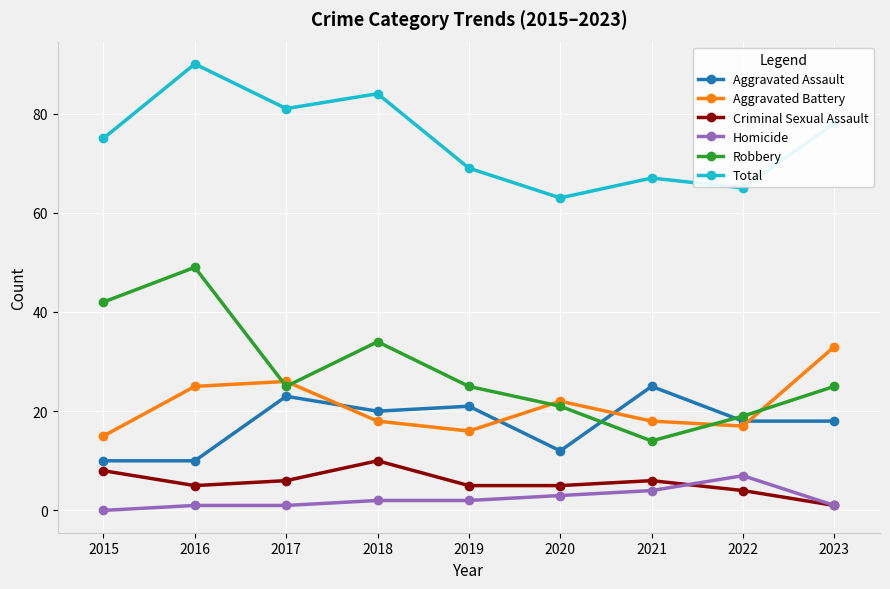

The Total series shows 54 at 2016. True or false?

False